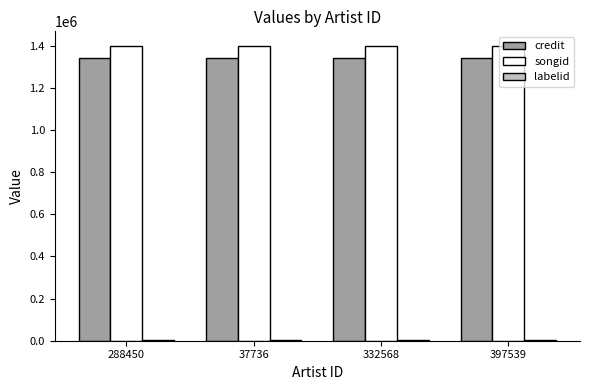

What is the maximum value for credit?

1341647